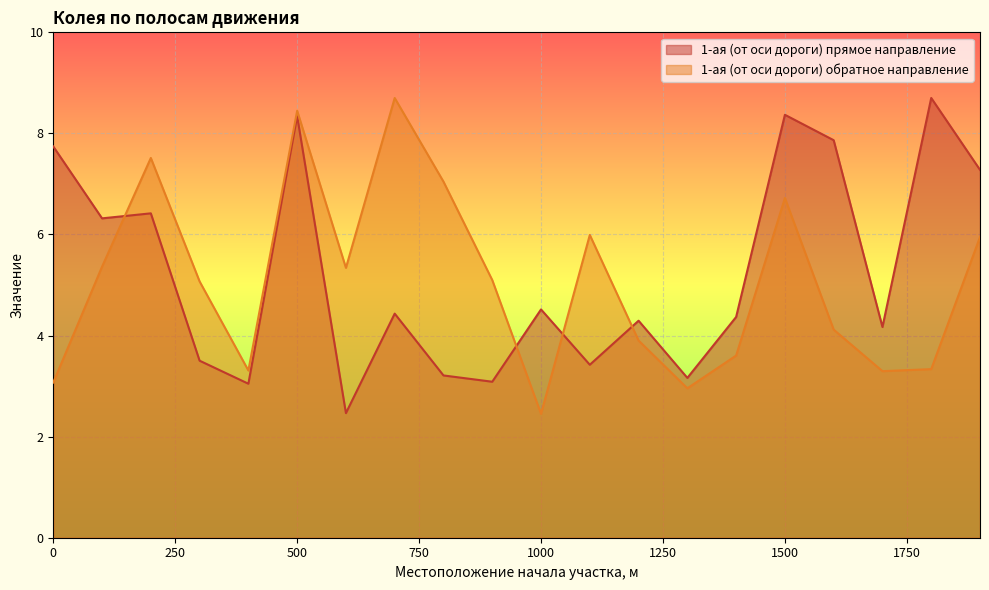

In 1-ая (от оси дороги) прямое направление, how many points are lower than both neighbors (excluding endpoints)?

7